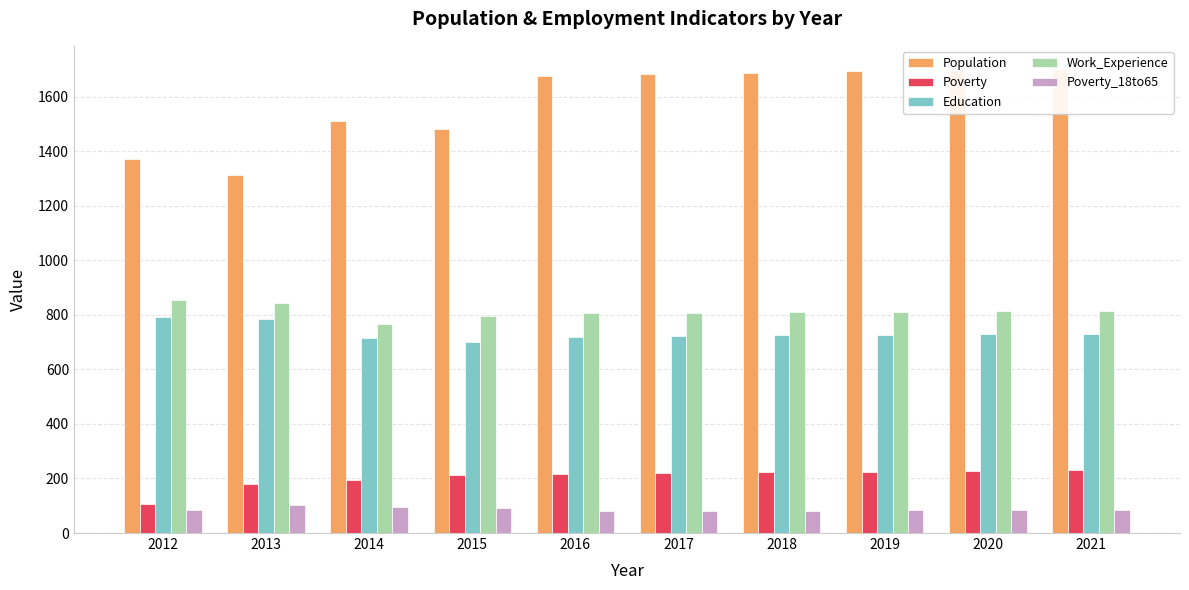

Reading left to right, extract all data points from this chart.

Population: 2012=1370	2013=1314	2014=1512	2015=1480	2016=1675	2017=1683	2018=1687	2019=1692	2020=1697	2021=1701
Poverty: 2012=108	2013=178	2014=195	2015=212	2016=218	2017=219	2018=222	2019=225	2020=228	2021=230
Education: 2012=792	2013=783	2014=715	2015=702	2016=719	2017=723	2018=725	2019=727	2020=729	2021=731
Work_Experience: 2012=855	2013=843	2014=767	2015=796	2016=808	2017=807	2018=809	2019=811	2020=813	2021=815
Poverty_18to65: 2012=84	2013=101	2014=95	2015=91	2016=80	2017=81	2018=82	2019=84	2020=85	2021=86